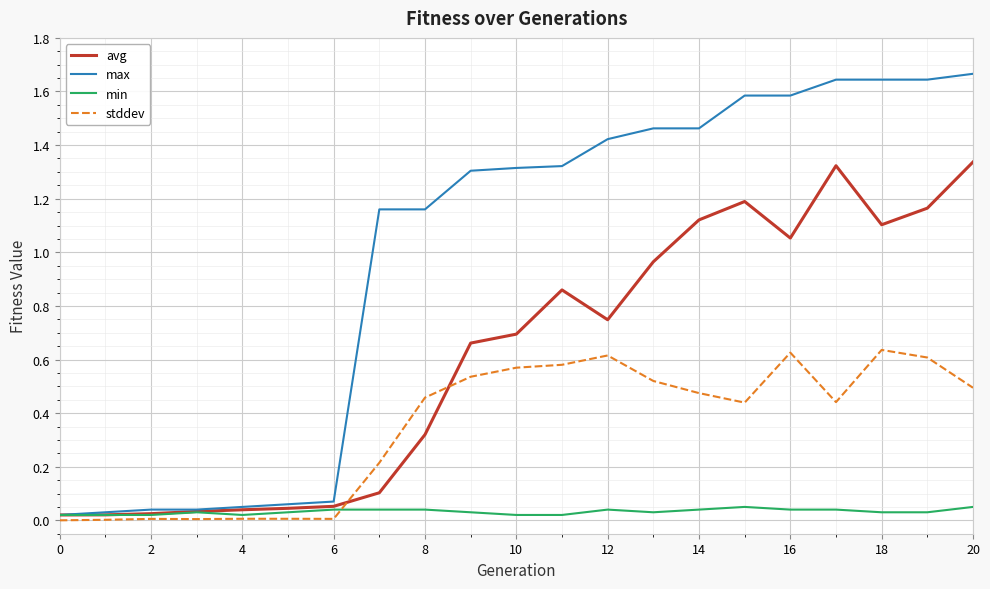

Which series has the largest total across all categories?

max